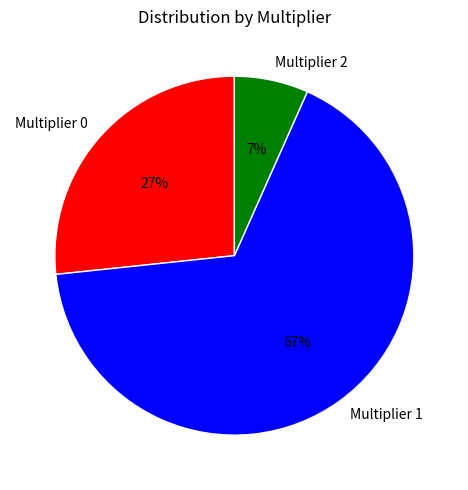

To the nearest percent, what is the difference between the Multiplier 1 and Multiplier 0 slice percentages?

40%